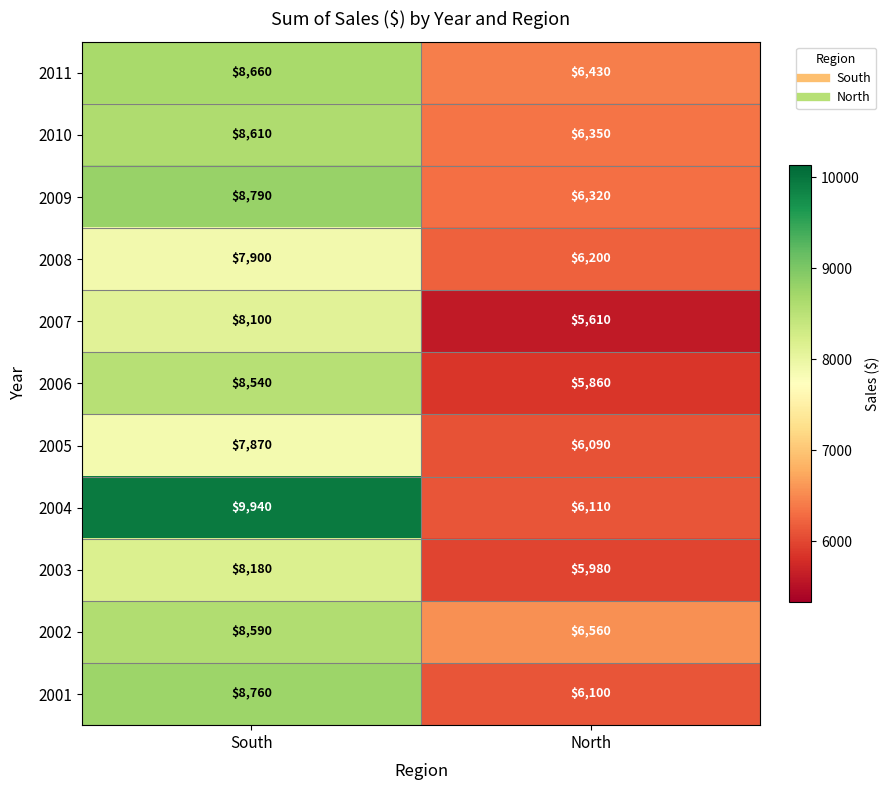

What is the difference between the 2004 values at South and North?

3830